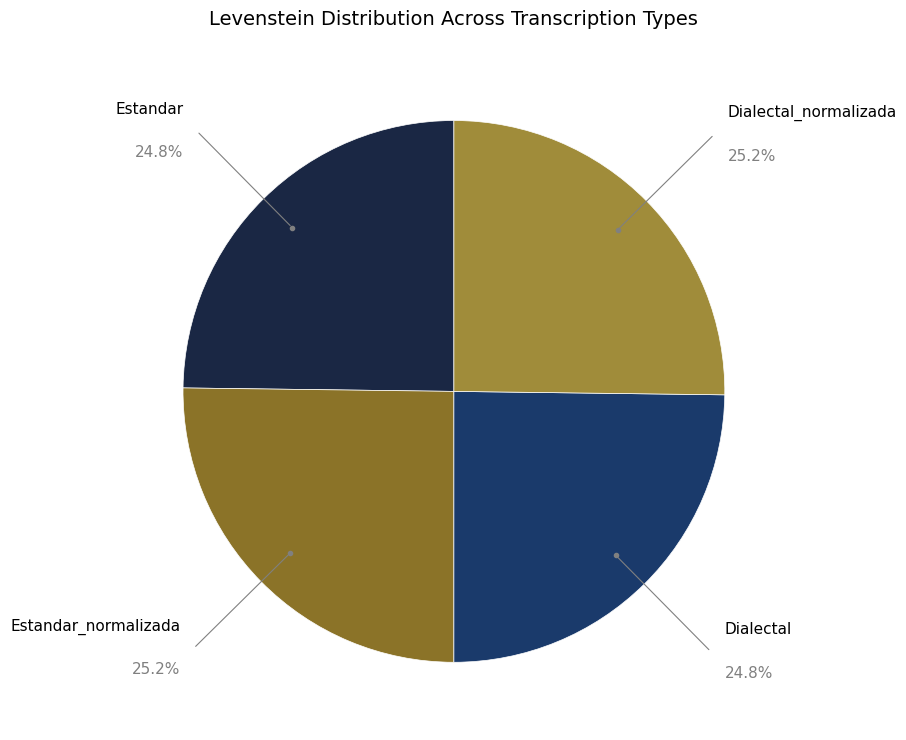

Does any single category account for the majority?

No